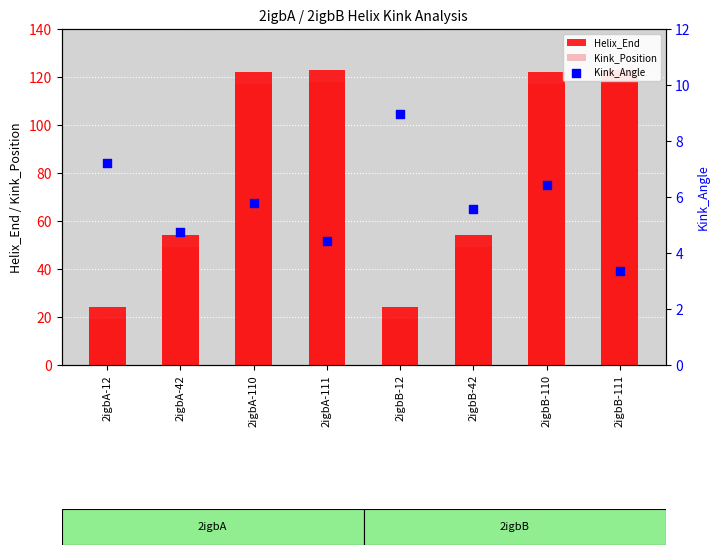

Is the value of Kink_Angle at 2igbB-42 greater than the value of Helix_End at 2igbB-110?

No